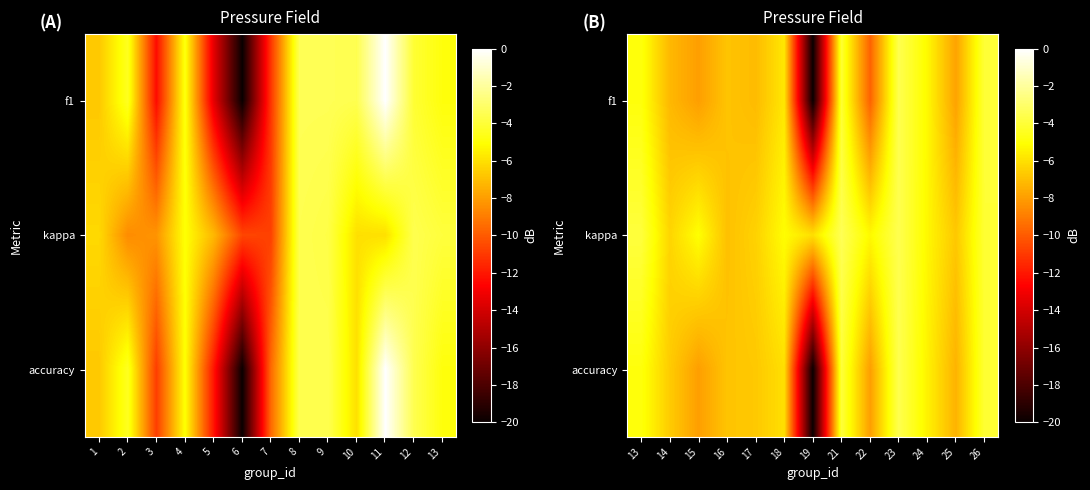

What is the total value across all series at 14?

-20.1